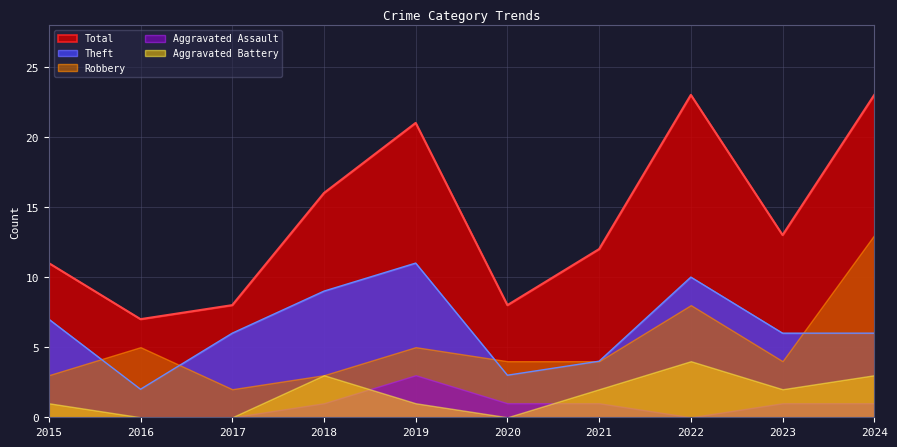

True or false: Robbery and Aggravated Battery cross at least once.

False